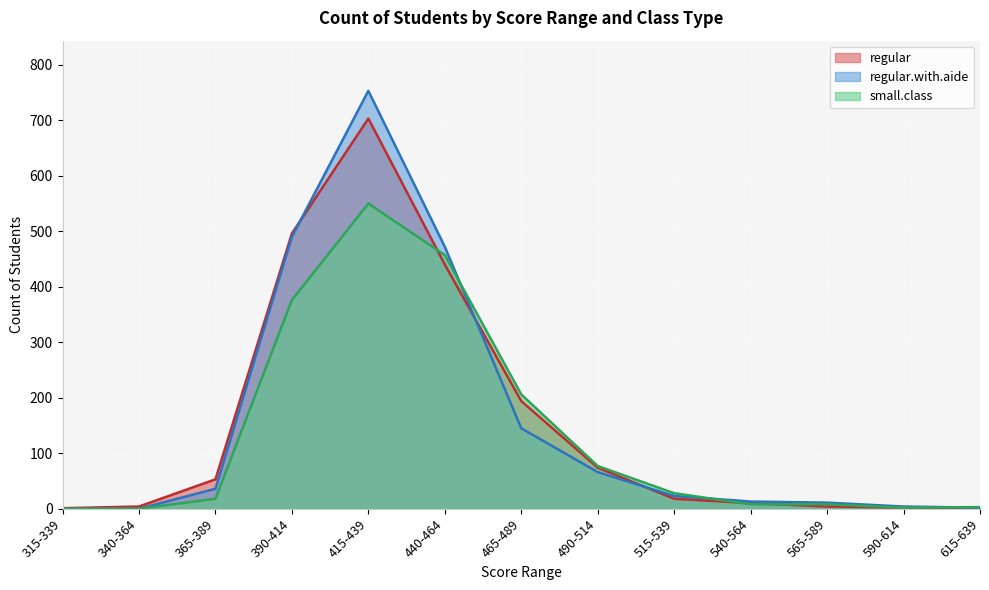

At 565-589, list the series in order from smallest to largest.

regular, small.class, regular.with.aide